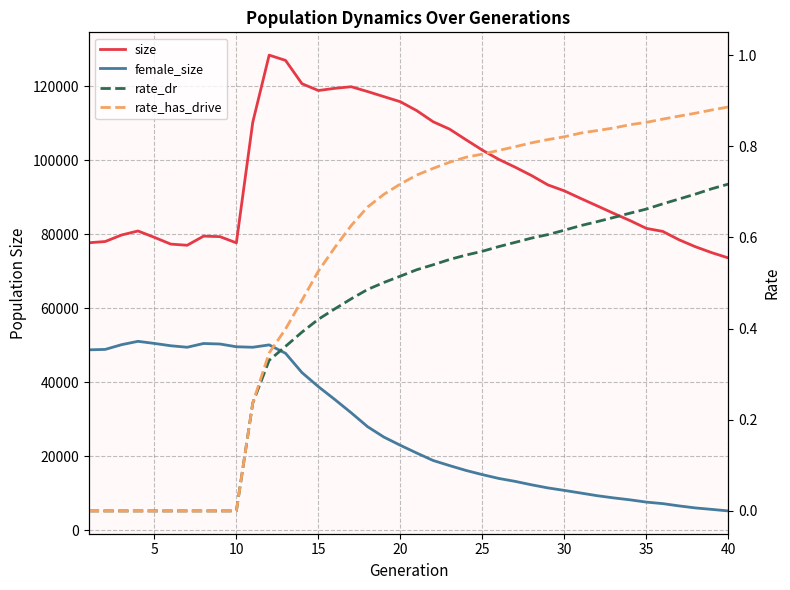

The value of rate_has_drive at 25 is 1.1. True or false?

False